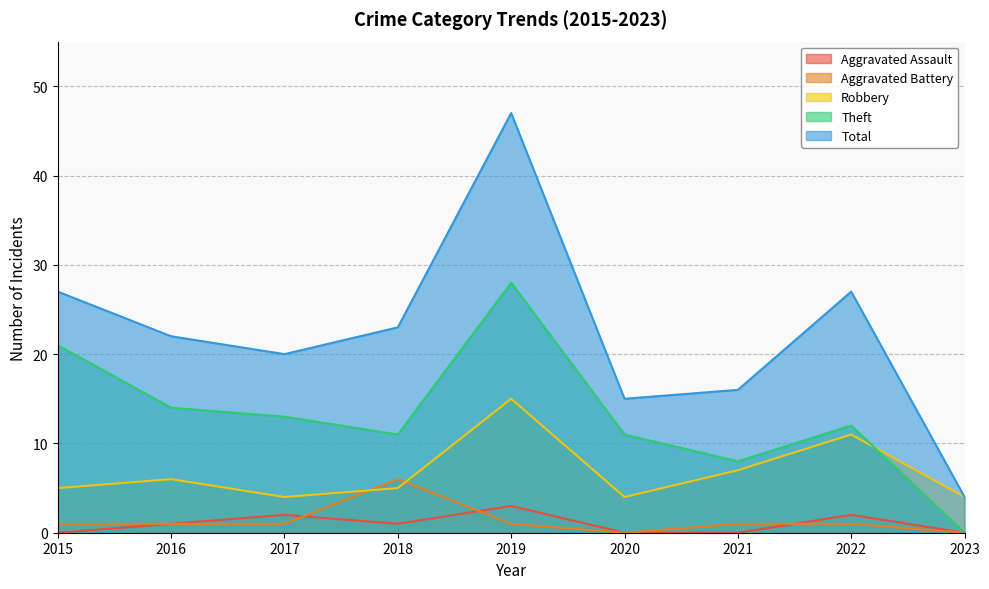

Reading right to left, list all the values displayed in this chart.

Aggravated Assault: 2023=0	2022=2	2021=0	2020=0	2019=3	2018=1	2017=2	2016=1	2015=0
Aggravated Battery: 2023=0	2022=1	2021=1	2020=0	2019=1	2018=6	2017=1	2016=1	2015=1
Robbery: 2023=4	2022=11	2021=7	2020=4	2019=15	2018=5	2017=4	2016=6	2015=5
Theft: 2023=0	2022=12	2021=8	2020=11	2019=28	2018=11	2017=13	2016=14	2015=21
Total: 2023=4	2022=27	2021=16	2020=15	2019=47	2018=23	2017=20	2016=22	2015=27